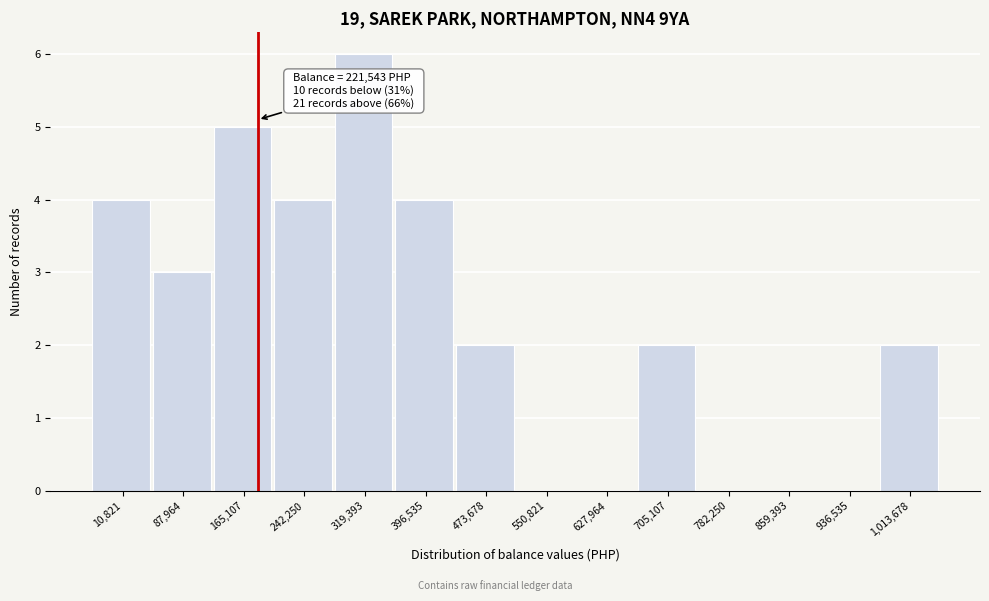

Reading right to left, list all the values displayed in this chart.

1,013,678=2	936,535=0	859,393=0	782,250=0	705,107=2	627,964=0	550,821=0	473,678=2	396,535=4	319,393=6	242,250=4	165,107=5	87,964=3	10,821=4